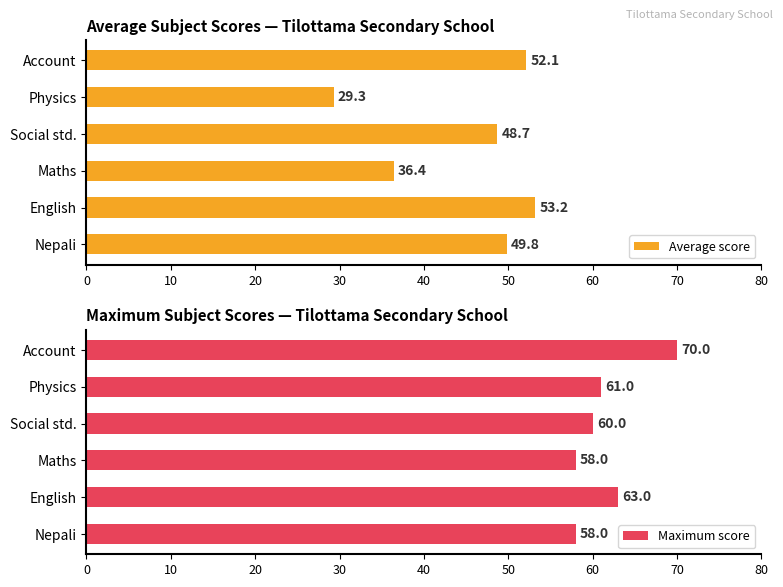

True or false: Average score has a value of 29.3 at Physics.

True